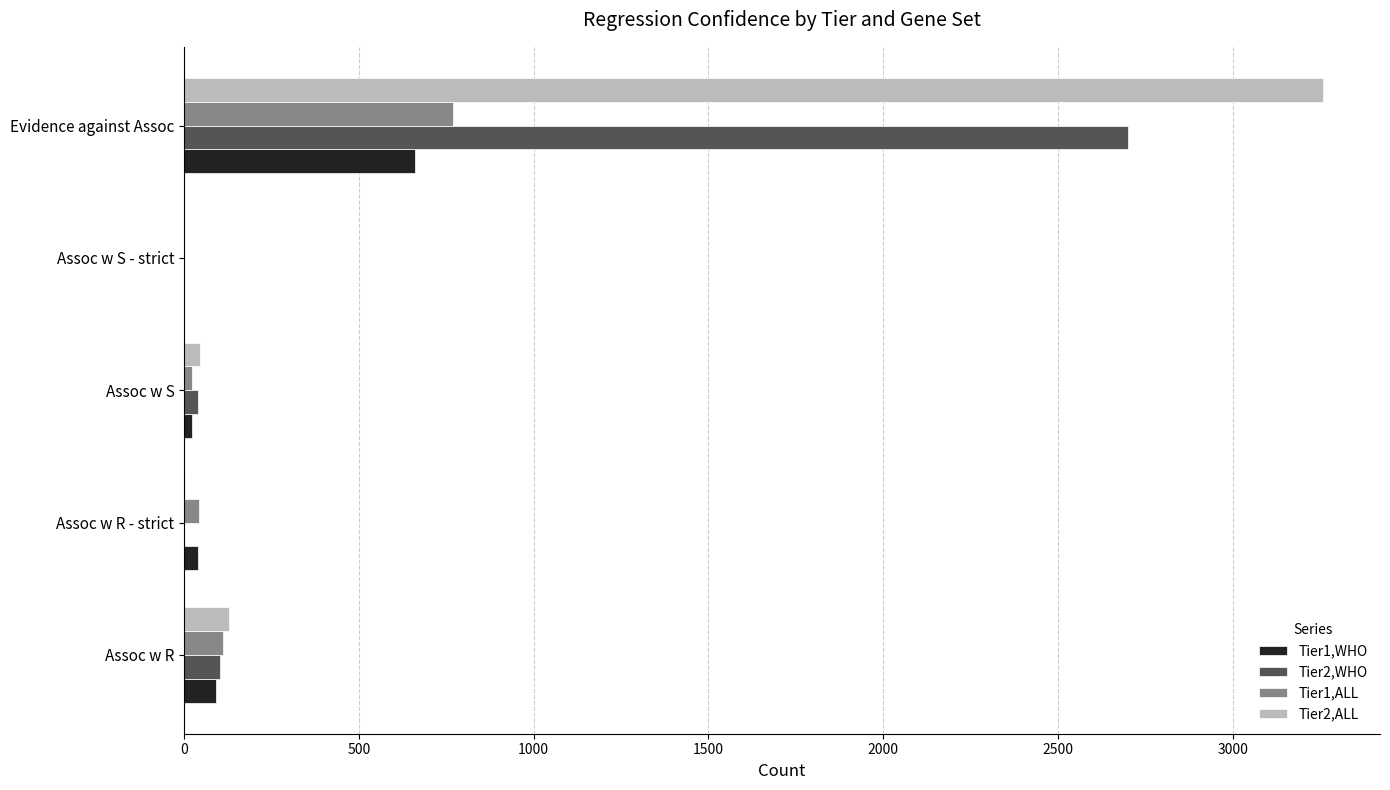

Is the value of Tier1,ALL at Assoc w S - strict greater than the value of Tier1,WHO at Evidence against Assoc?

No